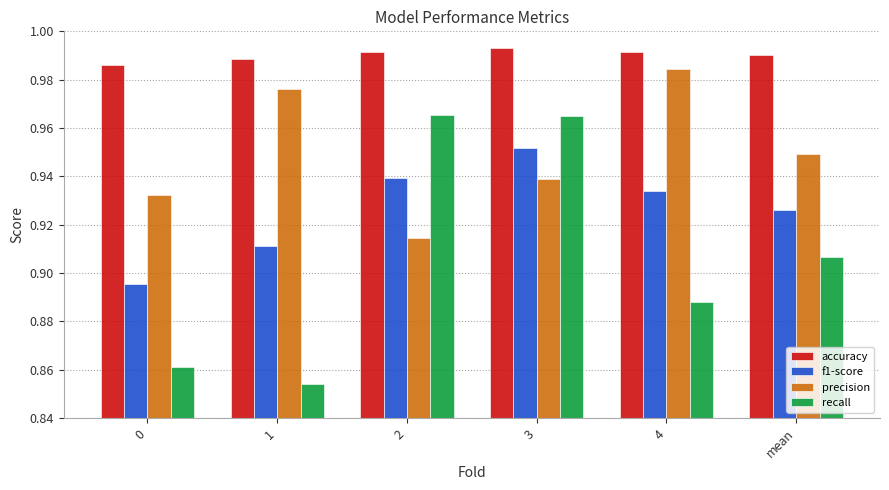

True or false: f1-score has a value of 0.5 at 3.

False